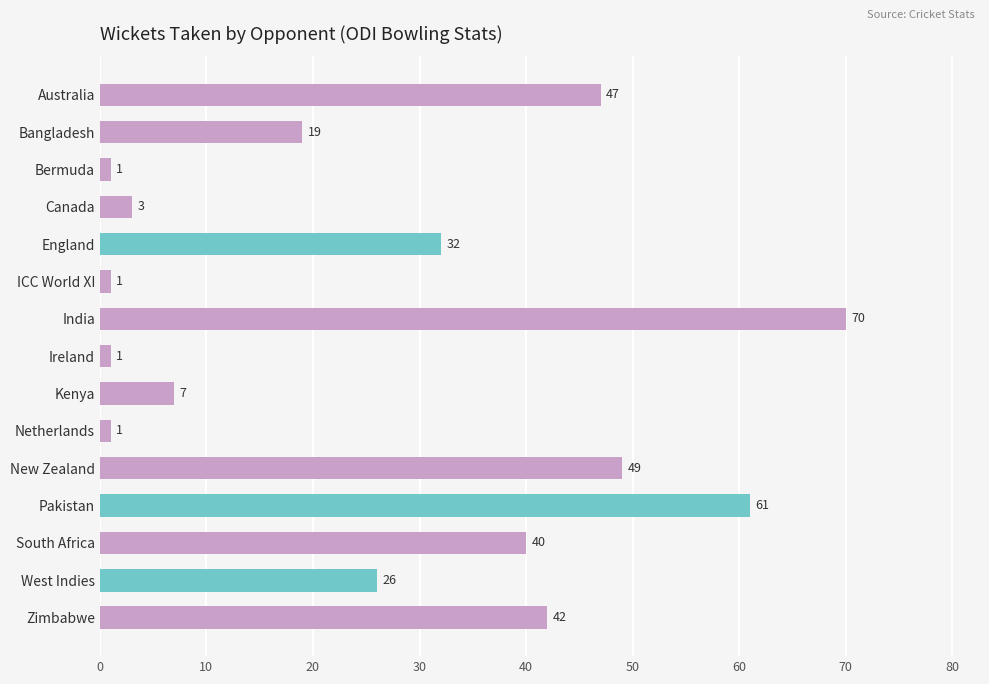

What is the maximum value shown in the chart?

70